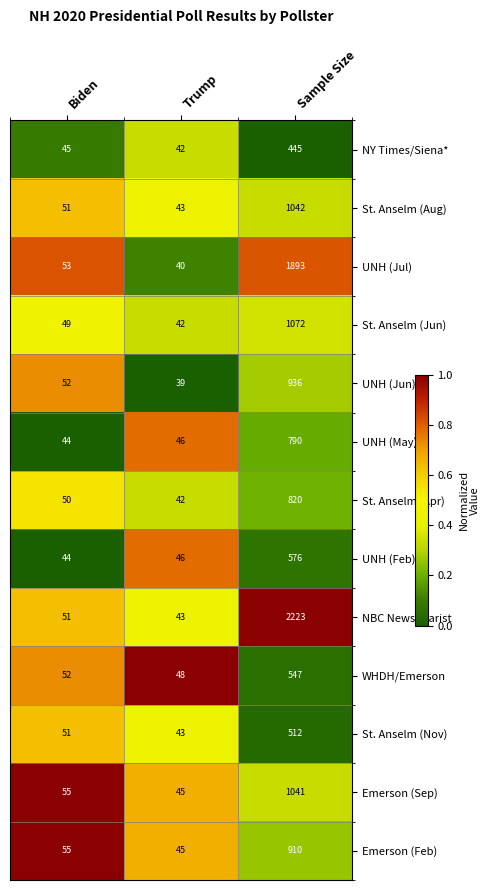

Which category has the highest value in the Emerson (Sep) series?

Sample Size